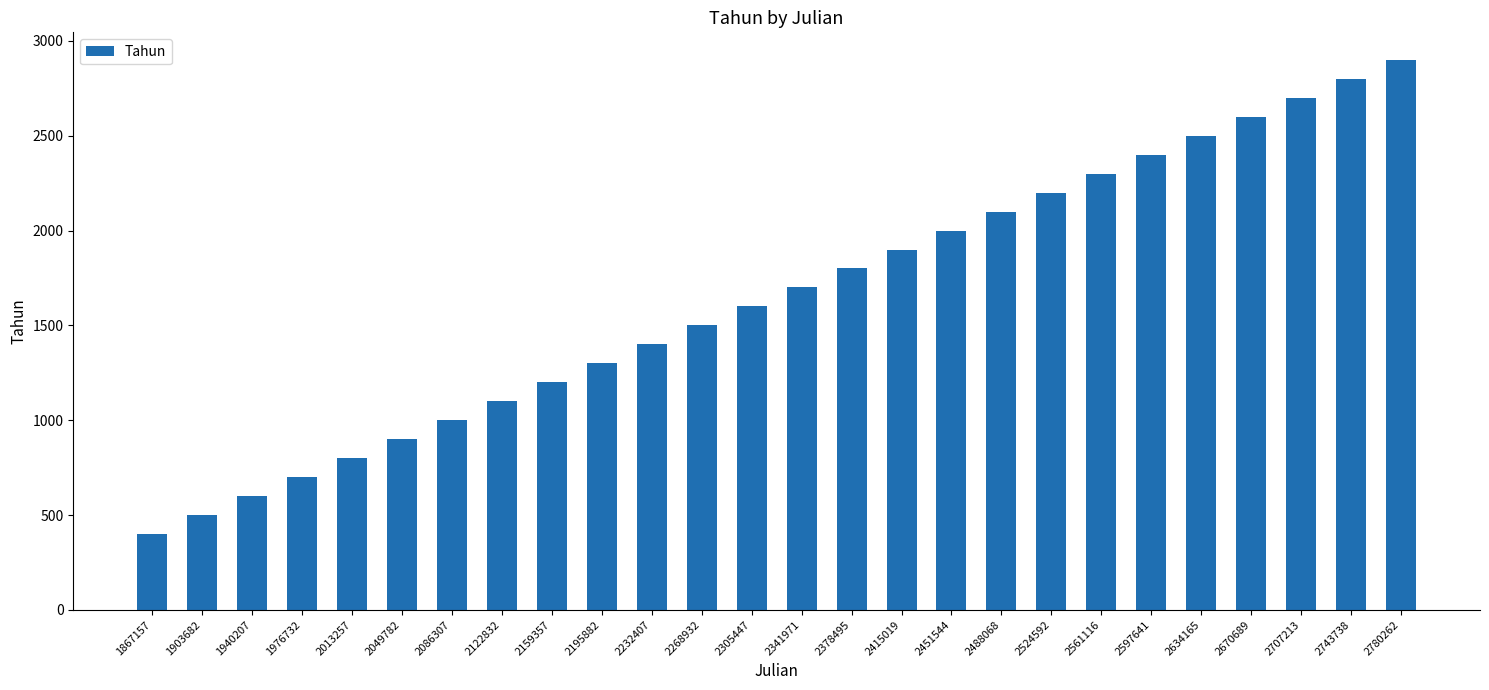

Count the number of categories in the chart.

26